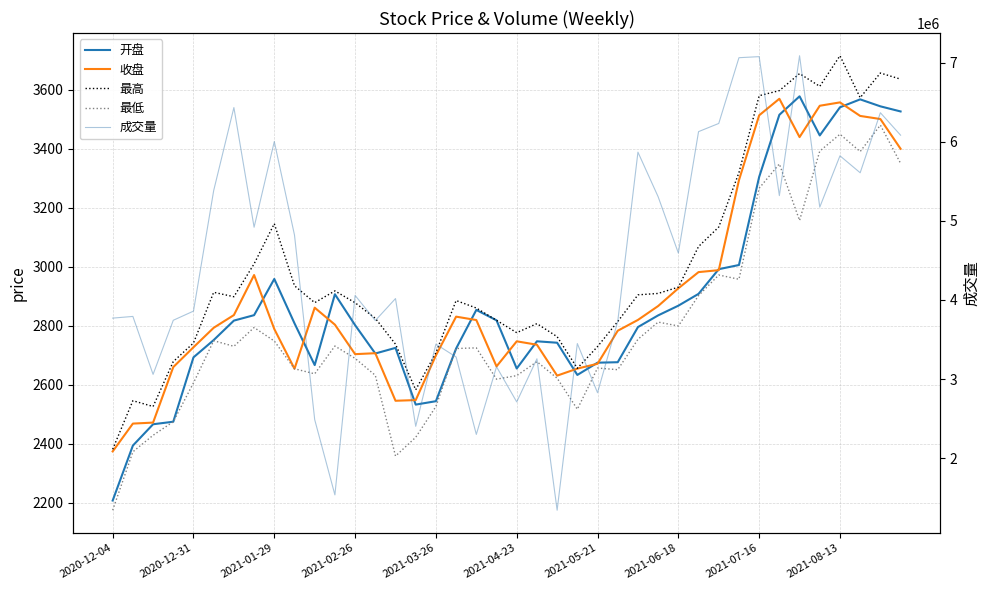

The value of 成交量 at 2021-03-26 is 3440952.0. True or false?

True